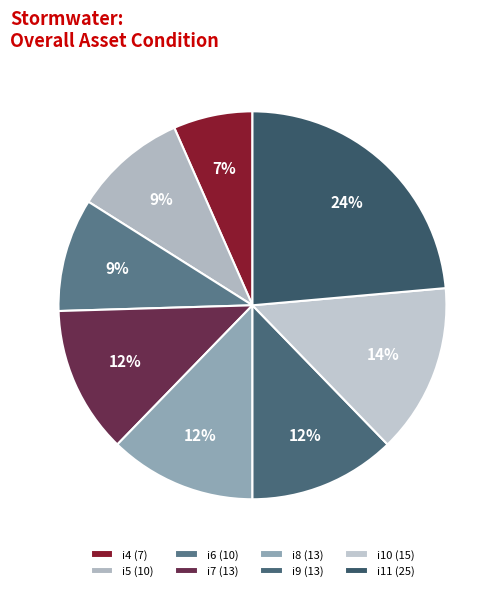

To the nearest percent, what is the average slice percentage?

12%